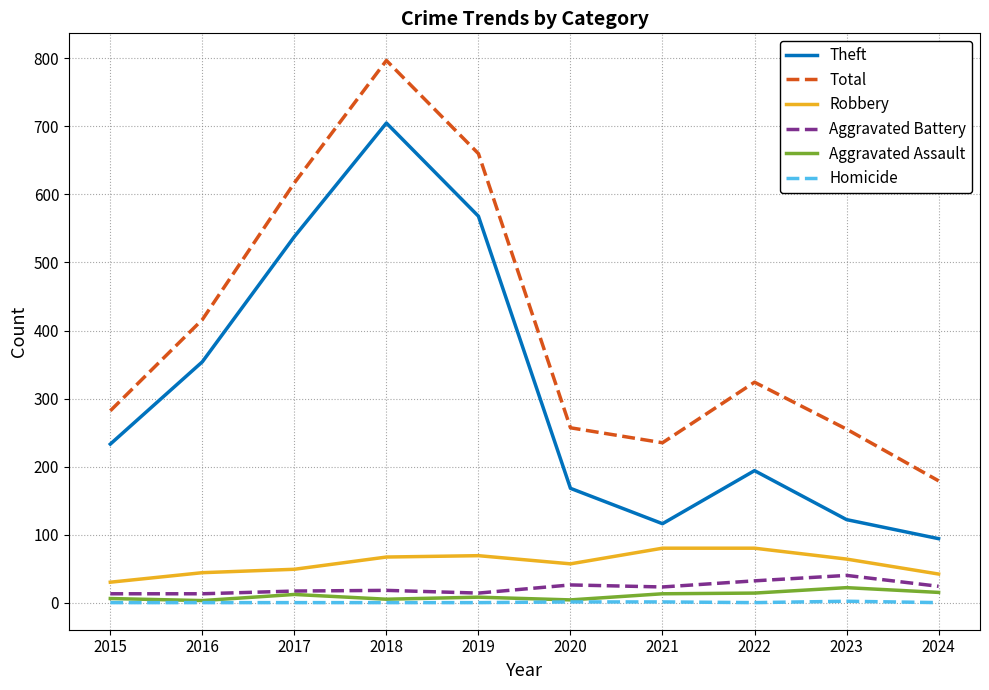

Where is Total nearest to the value 488?

2016